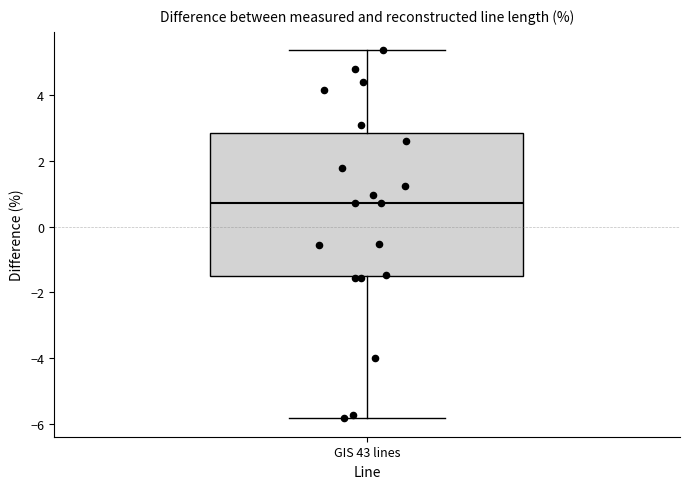

Transcribe this box plot: give where the median line is, the range the box spans, and where the two whiskers end, as read against the y-axis. The values are not printed on the chart, so give them approximately, as read against the axis.

median 0.8, box -1.6 to 2.8, whiskers -5.8 to 5.4